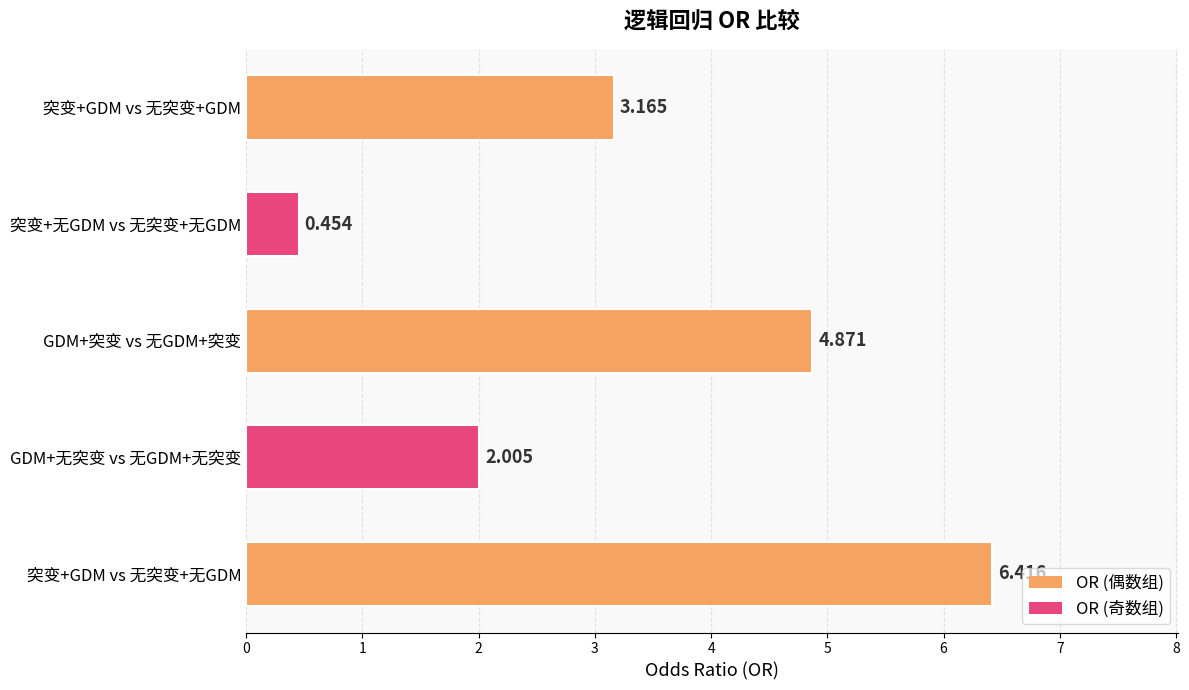

How many data points are above 3?

3